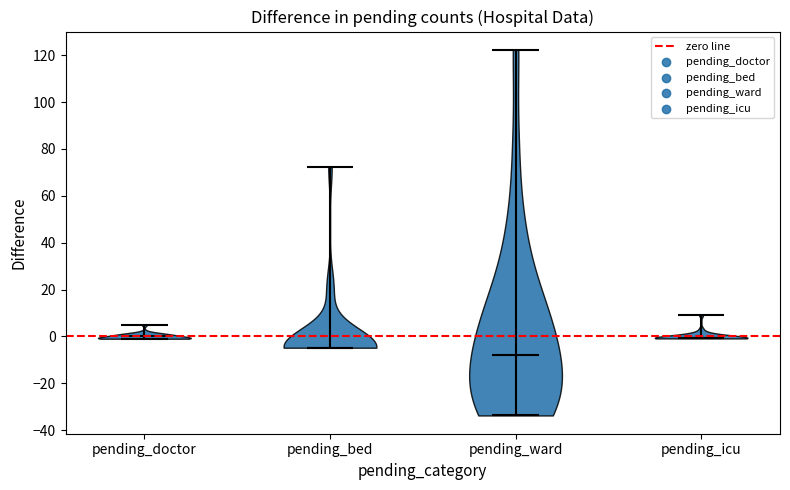

Where does the median line of the violin for pending_doctor sit on the y-axis? The values are not printed on the chart, so give them approximately, as read against the axis.

0